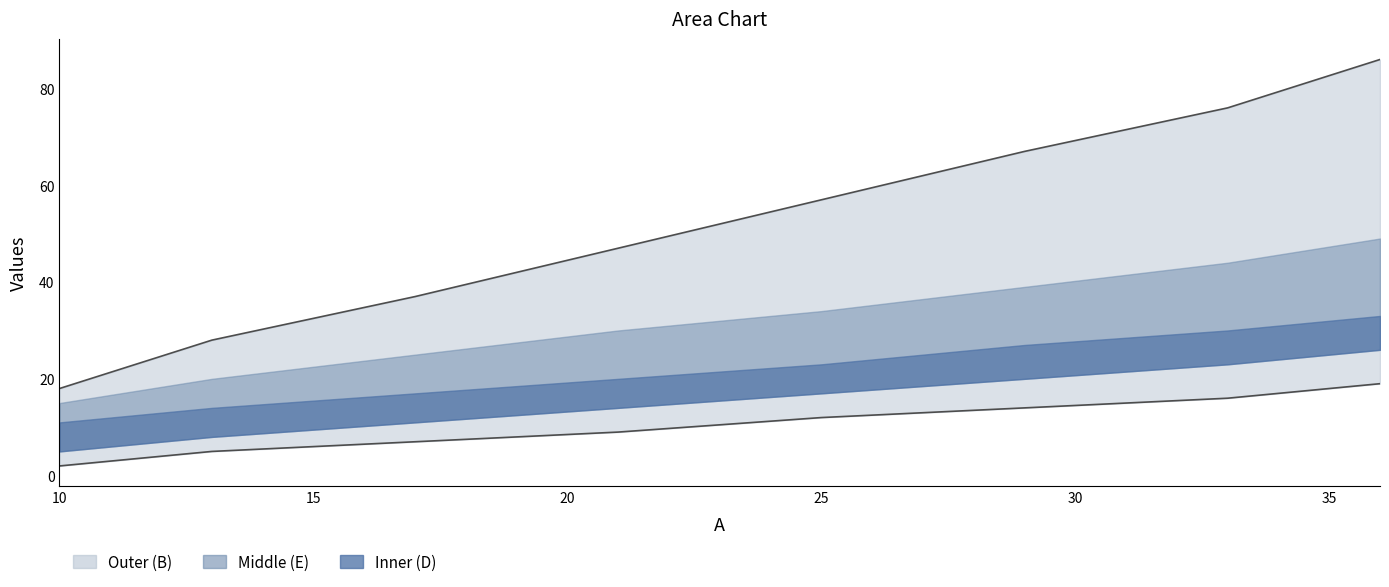

How many lines are shown in the chart?

2